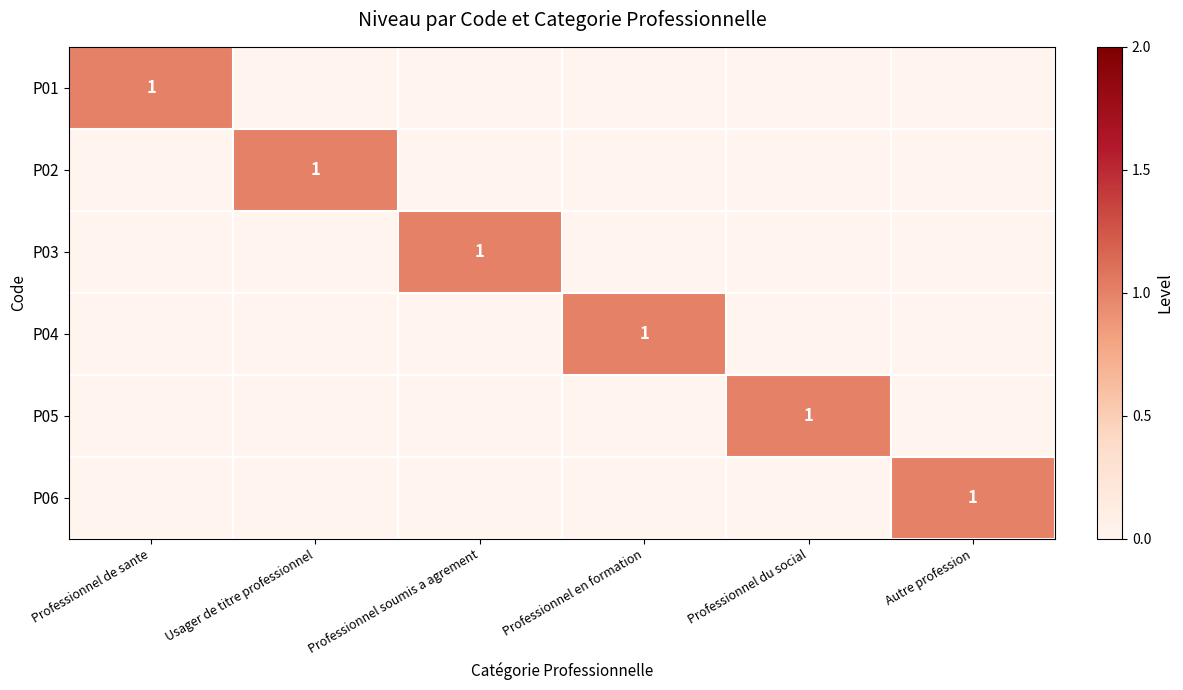

The P05 series shows 1 at Professionnel du social. True or false?

True